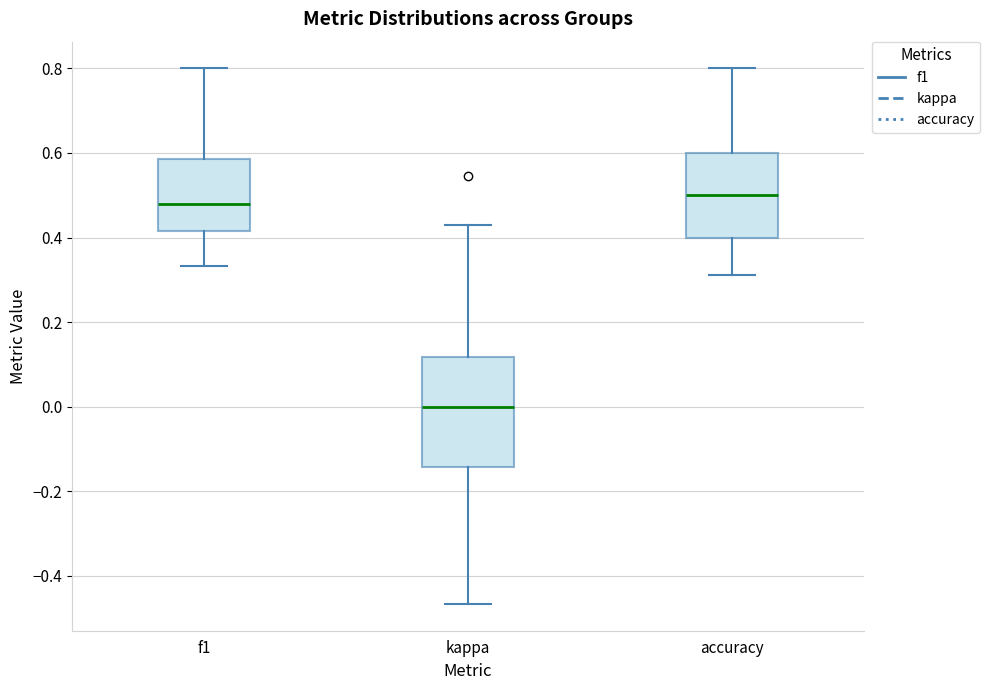

Reading left to right, read every box against the y-axis: the position of its median line, the range the box covers, and the ends of its whiskers. The values are not printed on the chart, so give them approximately, as read against the axis.

f1: median 0.48, box 0.42 to 0.58, whiskers 0.34 to 0.80
kappa: median 0.00, box -0.14 to 0.12, whiskers -0.46 to 0.42
accuracy: median 0.50, box 0.40 to 0.60, whiskers 0.32 to 0.80